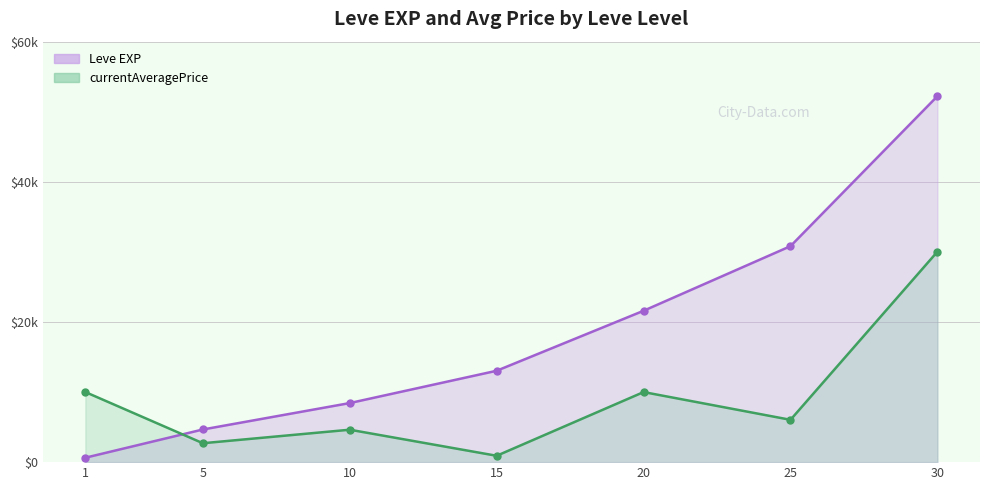

What is the value of the currentAveragePrice point at the 3rd from the left?

4627